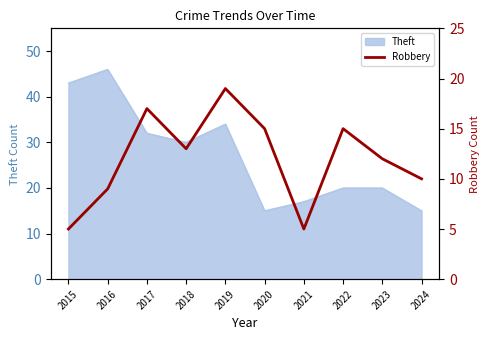

The chart shows a value of 15 at 2020. True or false?

True